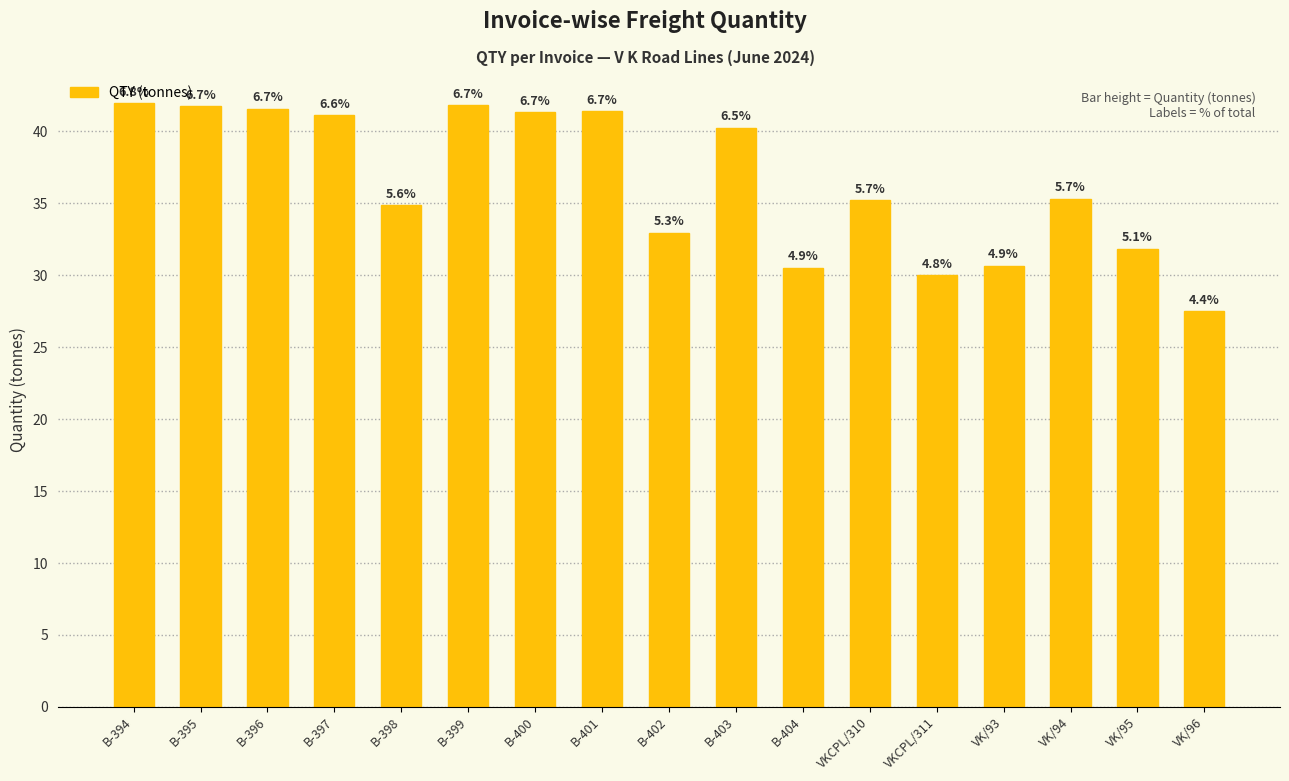

Are the bars horizontal?

No